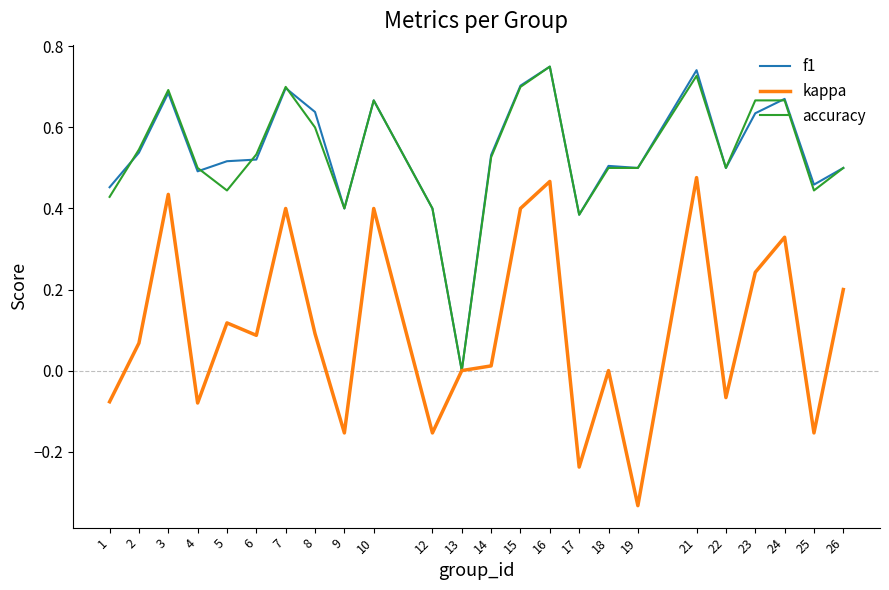

Which series changed the most between 16 and 18?

kappa